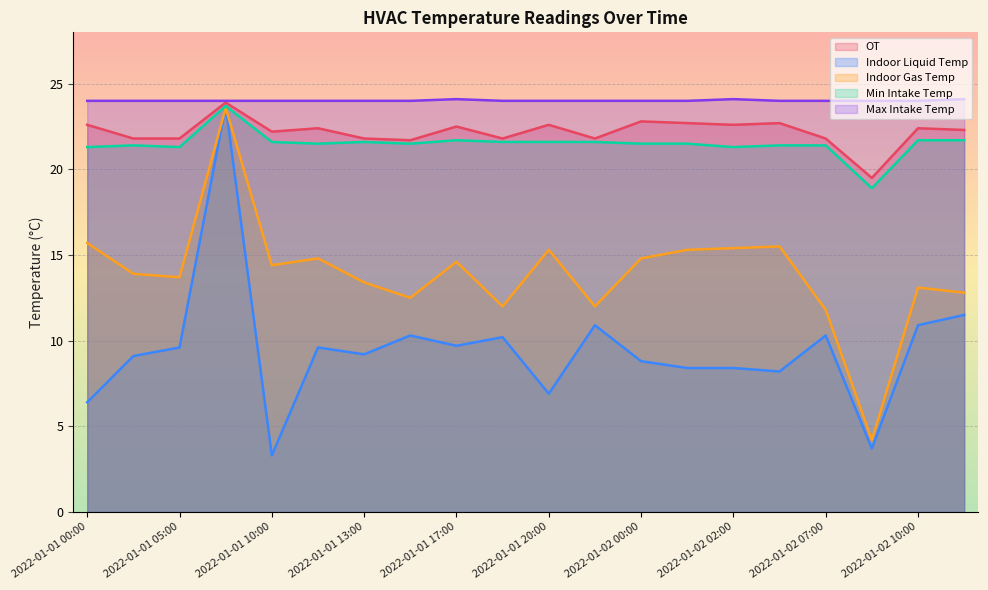

True or false: Min Intake Temp and Max Intake Temp cross at least once.

False